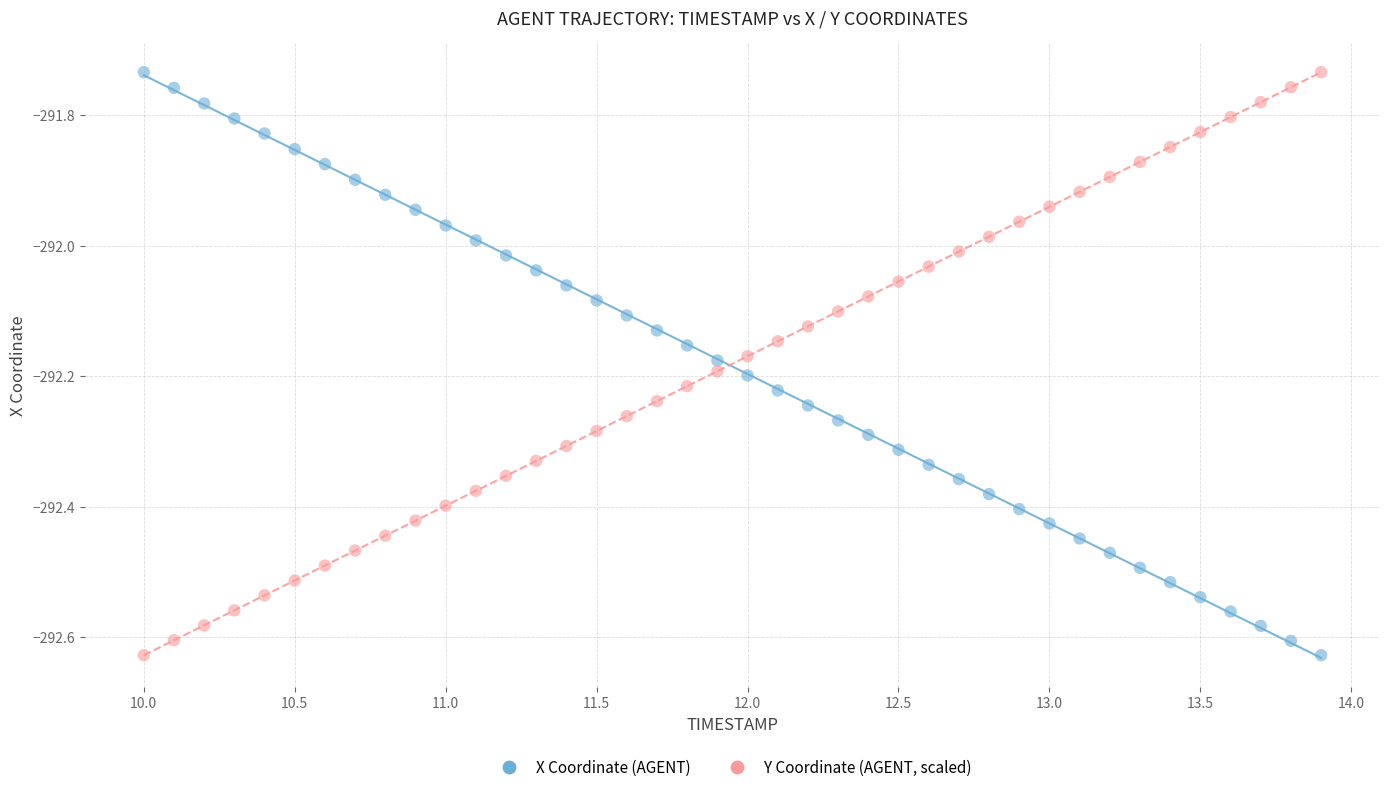

What is the X range (max minus min) for the scatter plot?

3.9